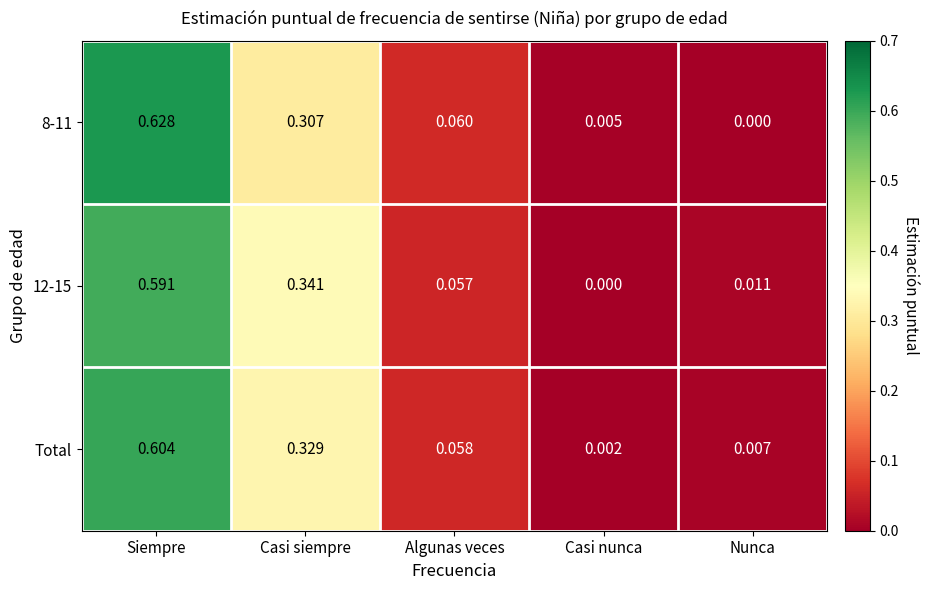

At which label is 8-11 closest to 0?

Nunca